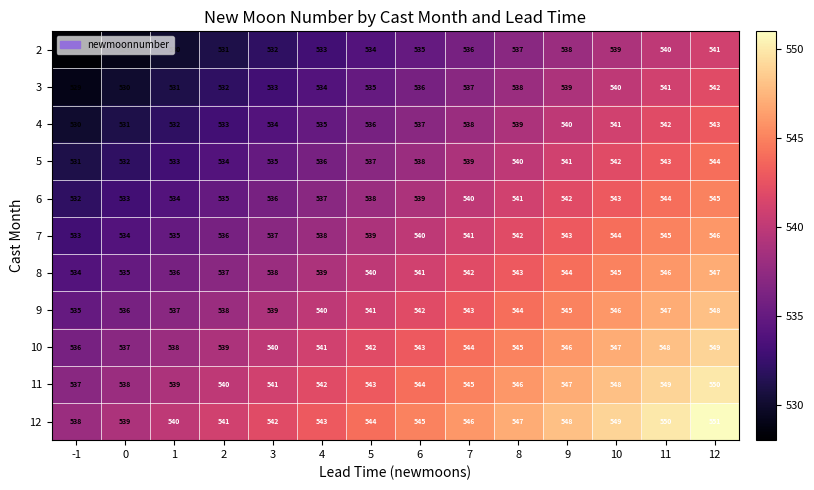

What is the average value of the 11 series?

544